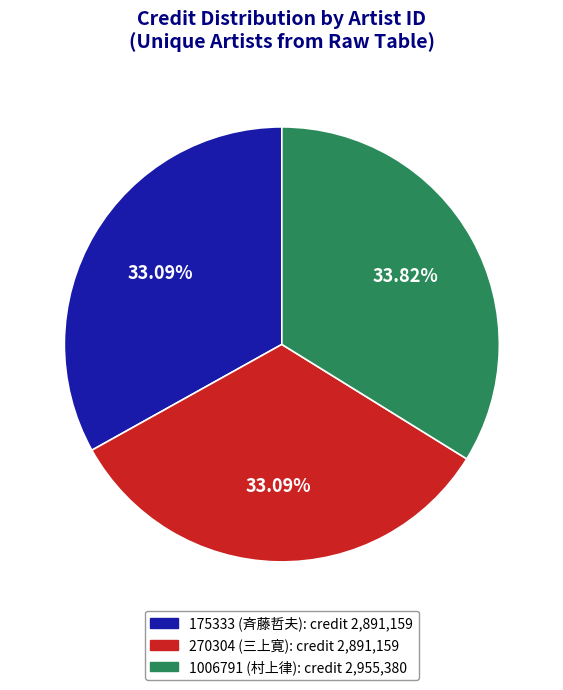

Is the sum of 1006791 (村上律) and 175333 (斉藤哲夫) greater than half?

Yes